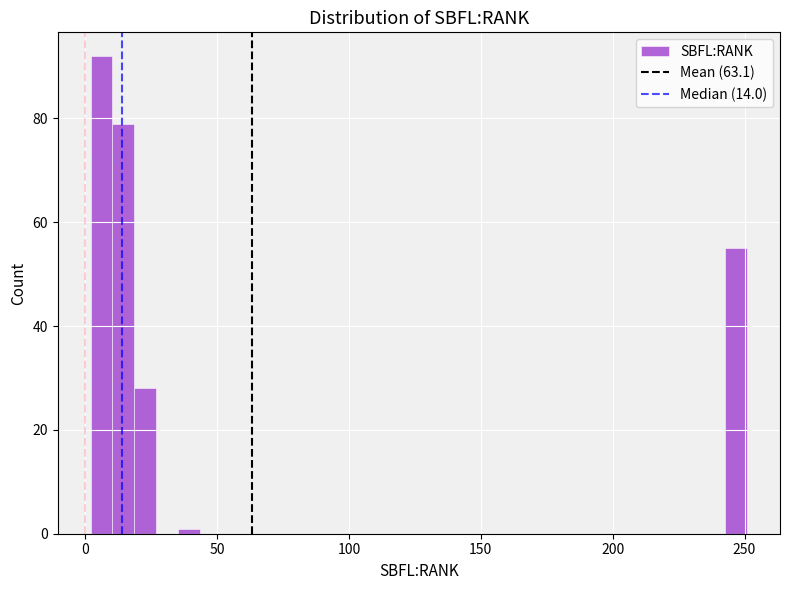

Around what value on the x-axis is the tallest bar? Give the approximate position of its centre, as read against the axis.

5